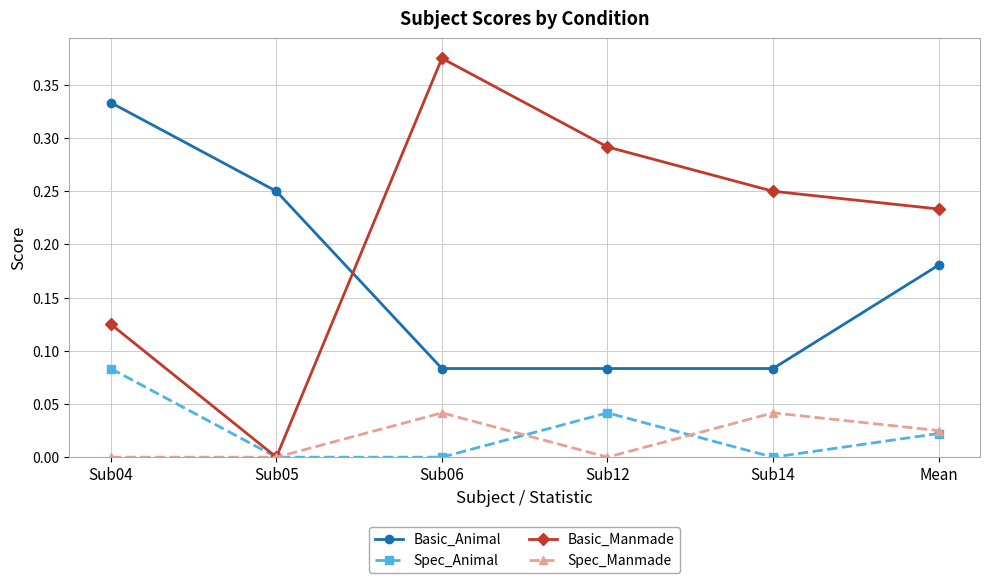

Is it true that Spec_Manmade equals 0.1 at Sub06?

False